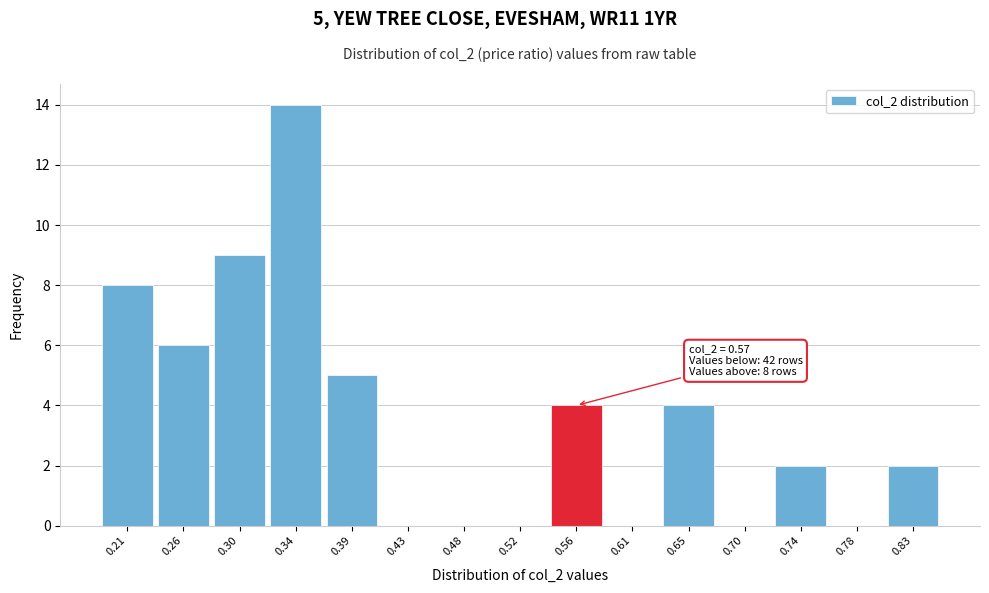

Reading right to left, list all the values displayed in this chart.

0.83=2	0.78=0	0.74=2	0.70=0	0.65=4	0.61=0	0.56=4	0.52=0	0.48=0	0.43=0	0.39=5	0.34=14	0.30=9	0.26=6	0.21=8